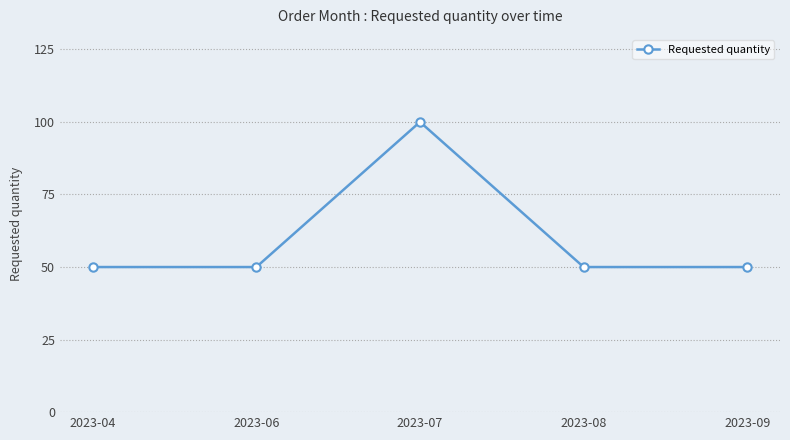

Reading left to right, list all the values displayed in this chart.

50	50	100	50	50